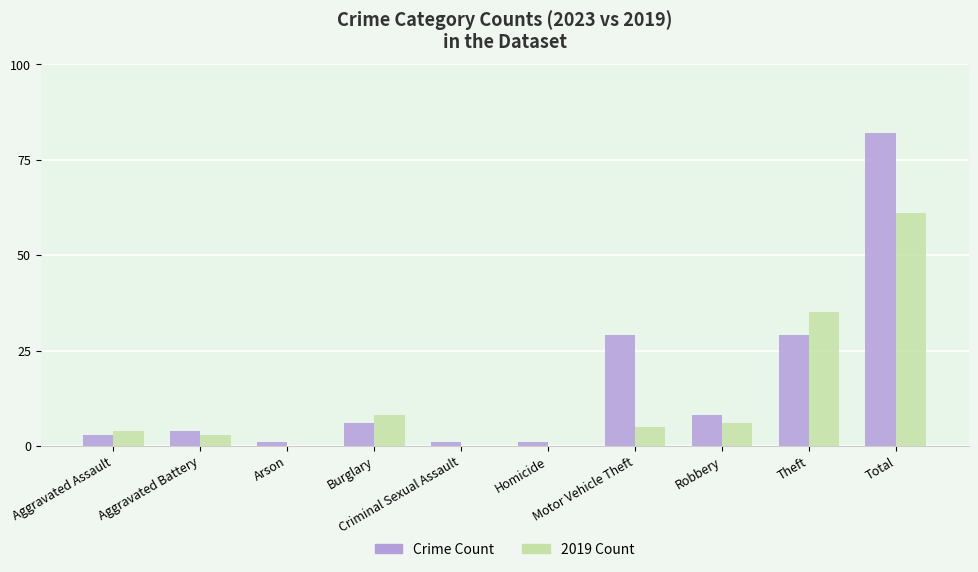

What is the sum of all Crime Count values?

164